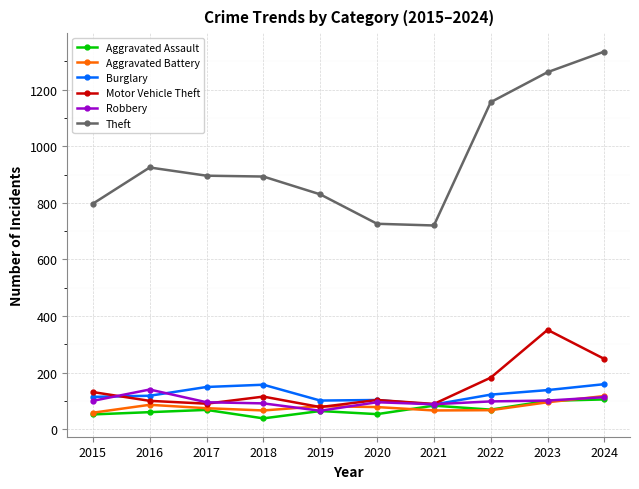

What is the sum of all Aggravated Battery values?

788